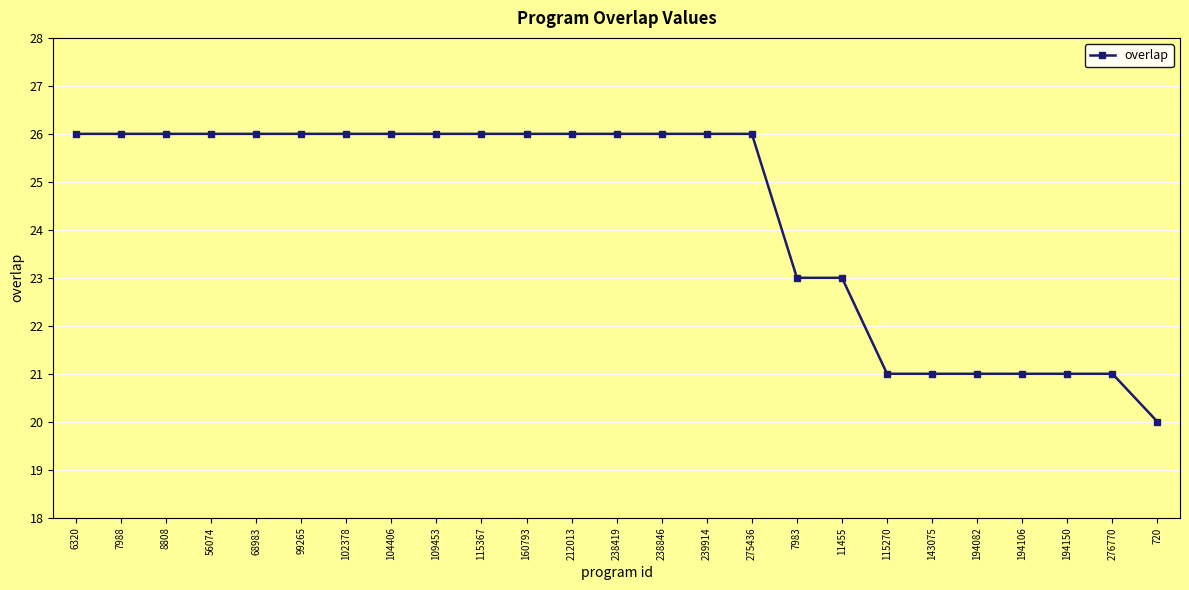

Reading right to left, list all the values displayed in this chart.

20	21	21	21	21	21	21	23	23	26	26	26	26	26	26	26	26	26	26	26	26	26	26	26	26